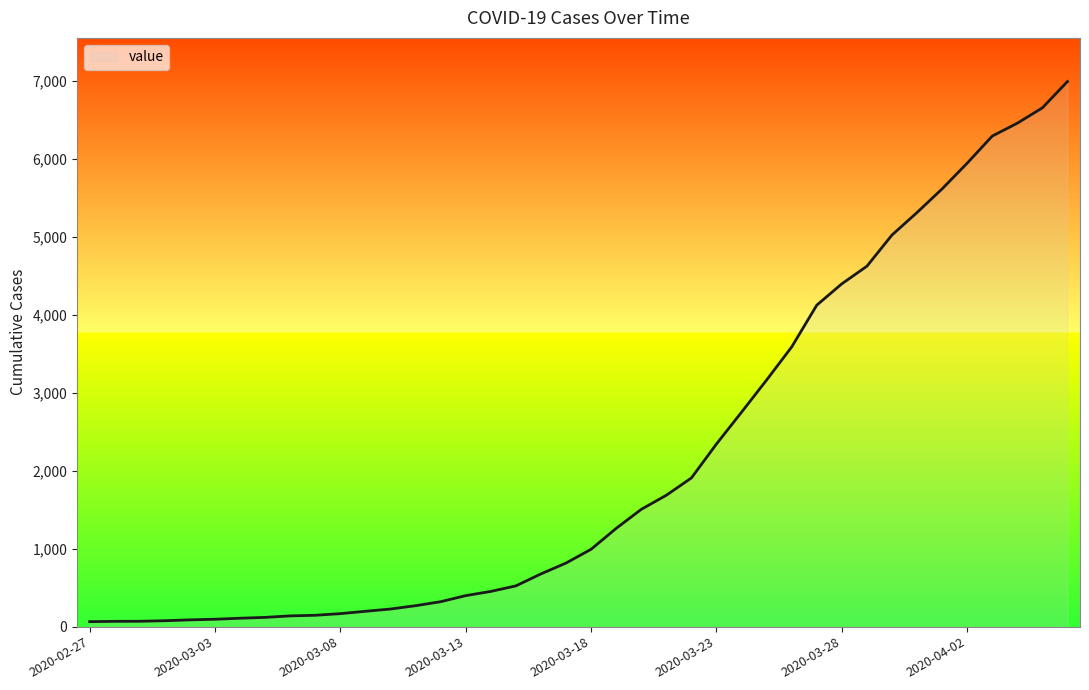

What is the maximum value shown in the chart?

6995